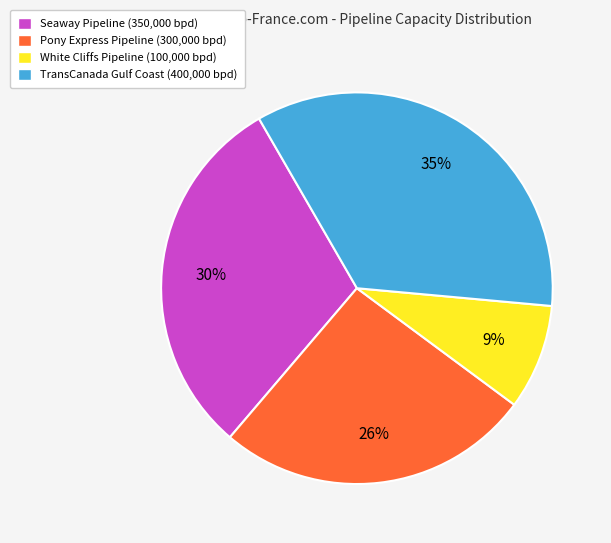

Combined, do Seaway Pipeline (350,000 bpd) and Pony Express Pipeline (300,000 bpd) account for over 50%?

Yes